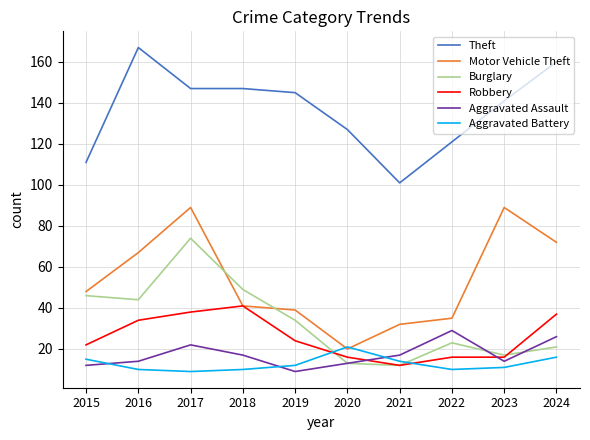

What is the sum of all Burglary values?

333